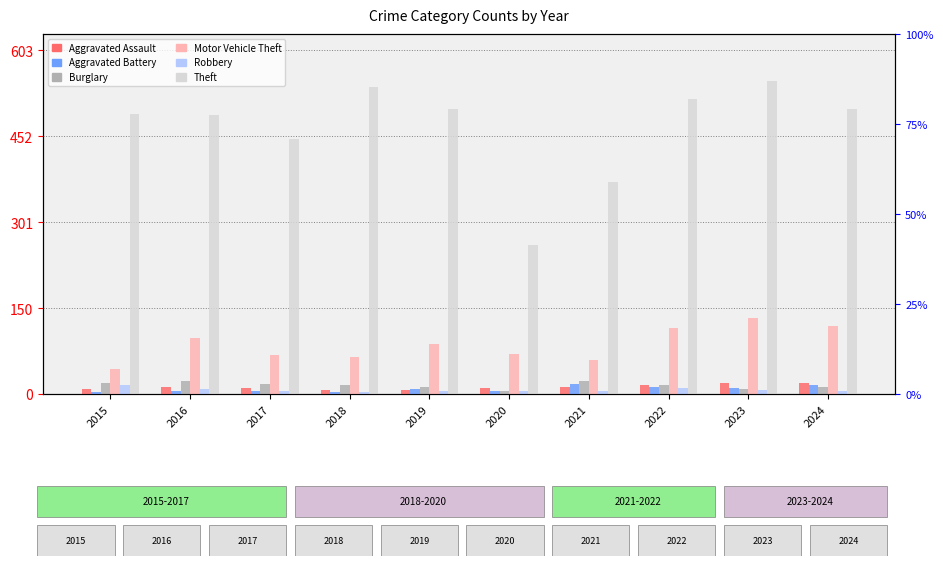

What is the value of the Robbery bar at the 3rd from the left?

6